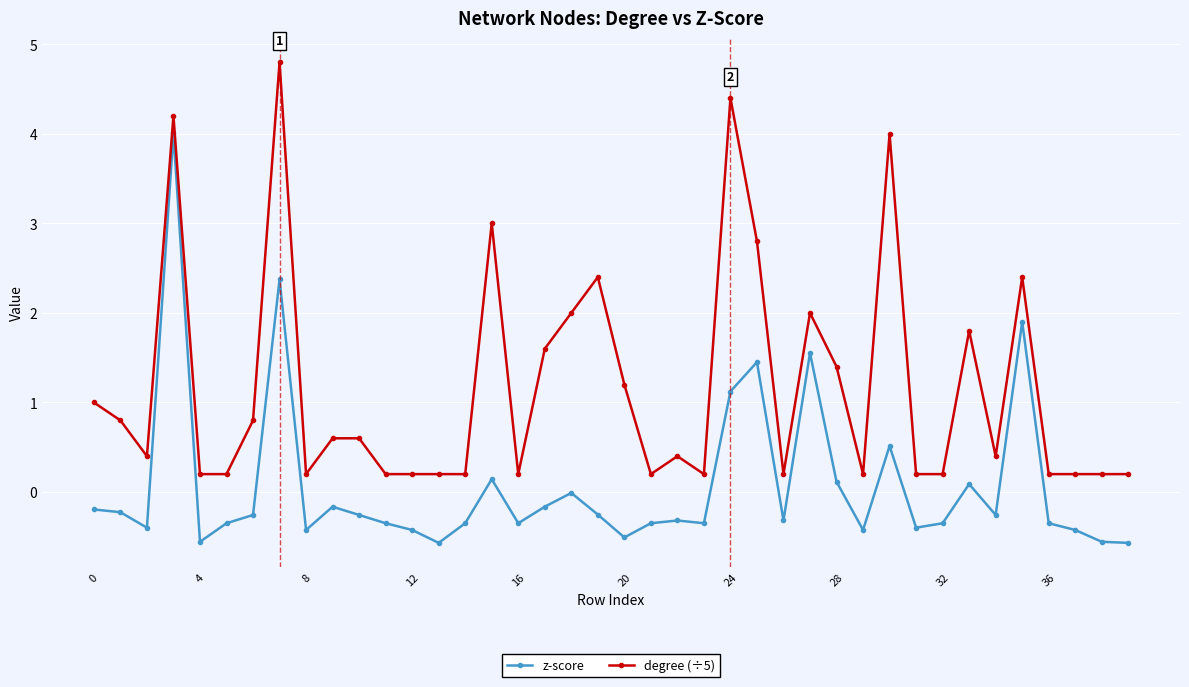

Rank the series by their maximum value, from highest to lowest.

degree (÷5), z-score